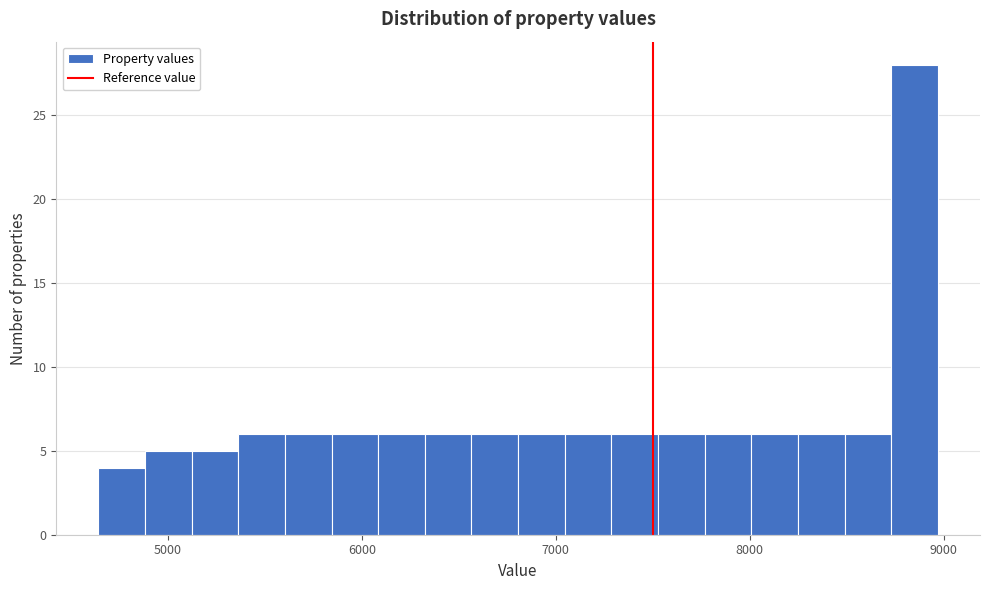

Read against the x-axis, roughly where is the centre of the tallest bar?

8900